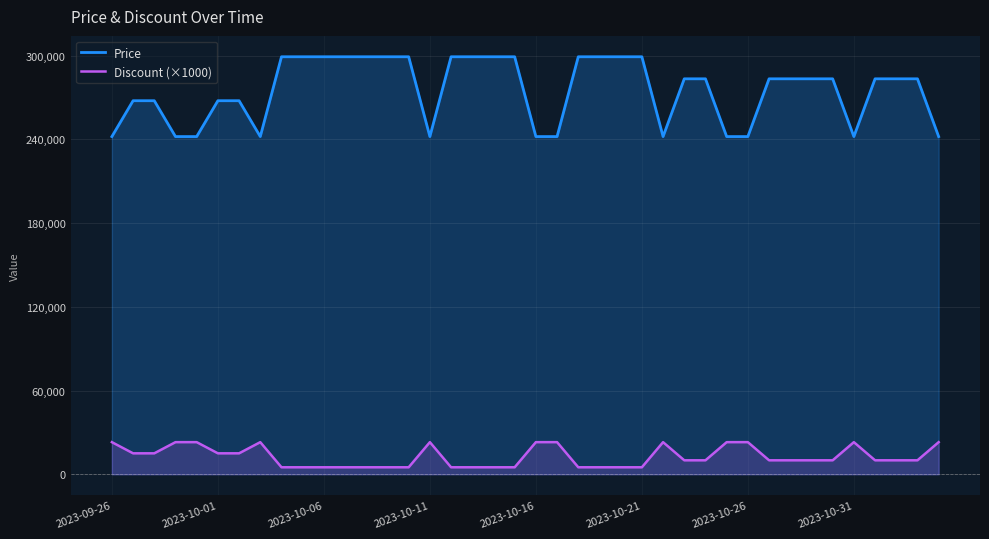

Which series has the largest range (max minus min)?

Price